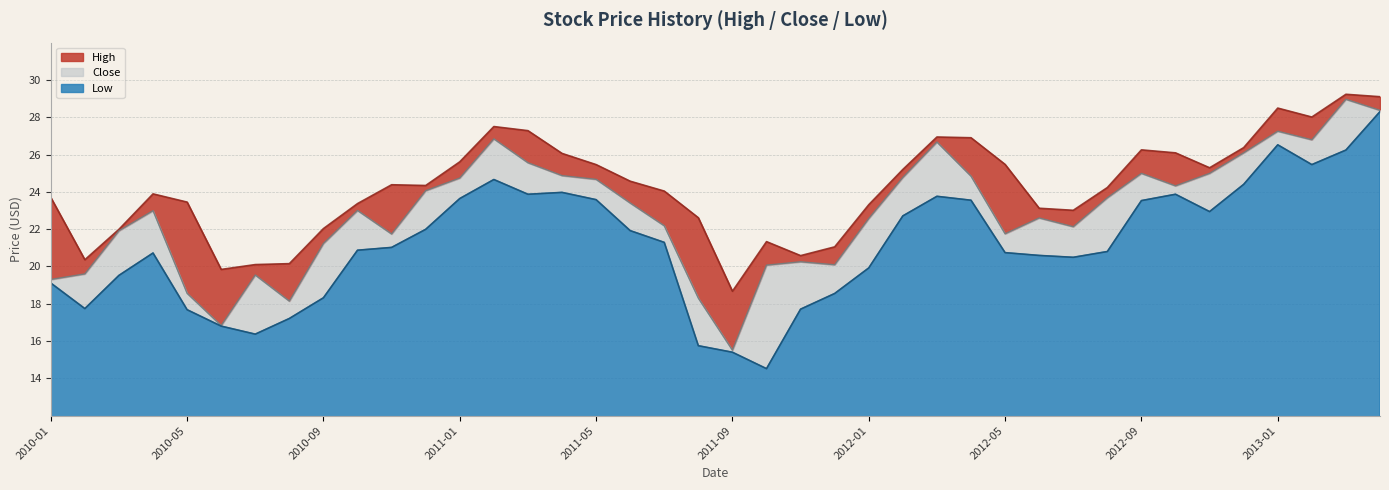

What is the lowest value of the Low series?

14.5